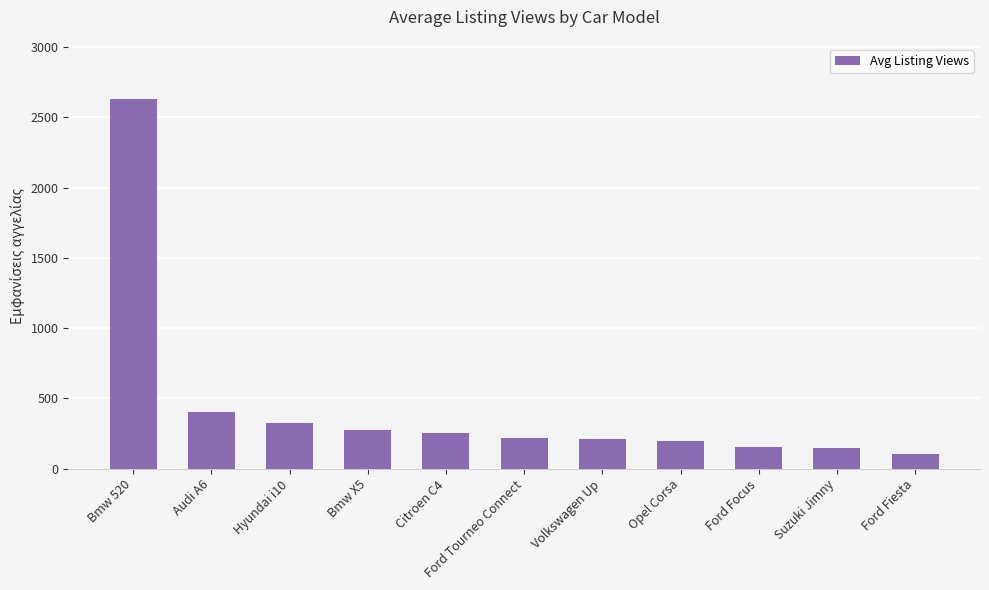

What is the sum of all values?

4931